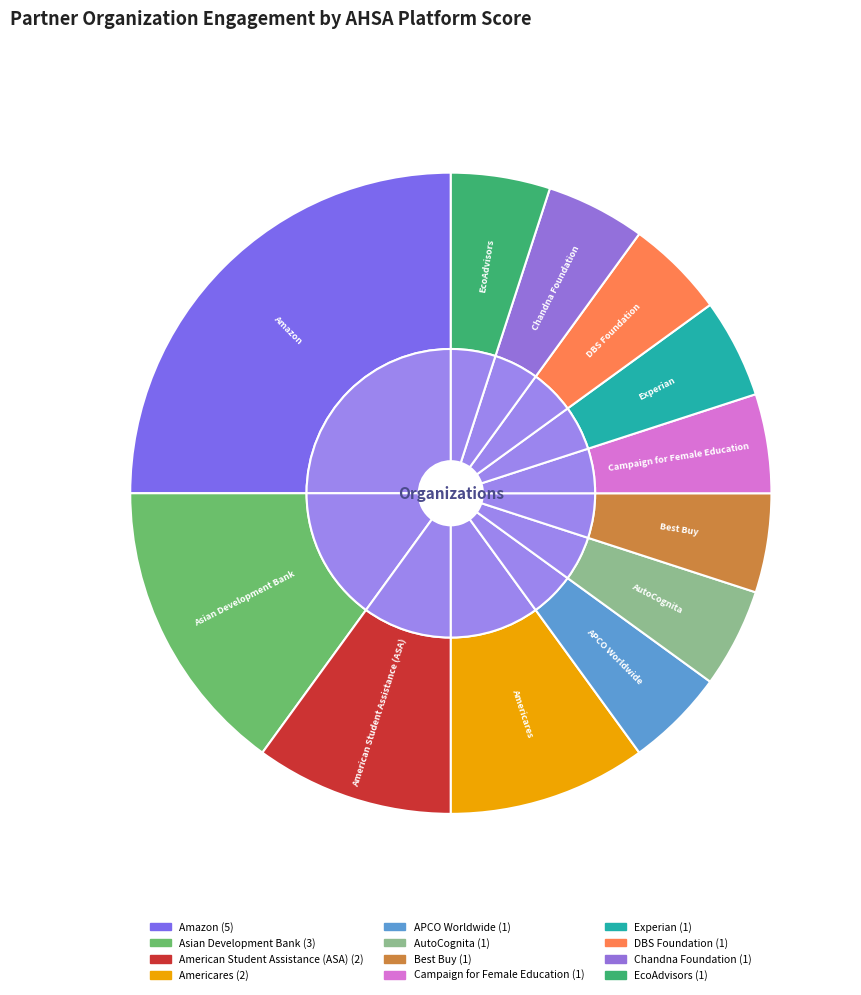

To the nearest percent, what portion does American Student Assistance (ASA) represent?

10%